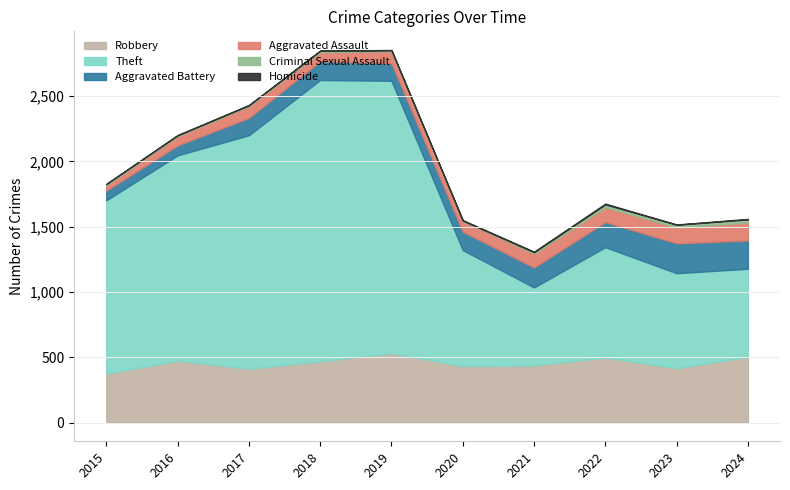

What is the difference between the maximum and second lowest values in the Aggravated Assault series?

68